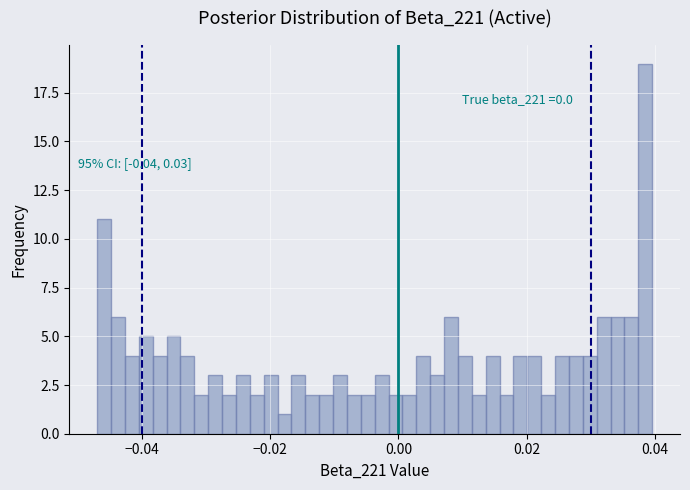

Read against the x-axis, roughly where is the centre of the tallest bar?

0.038